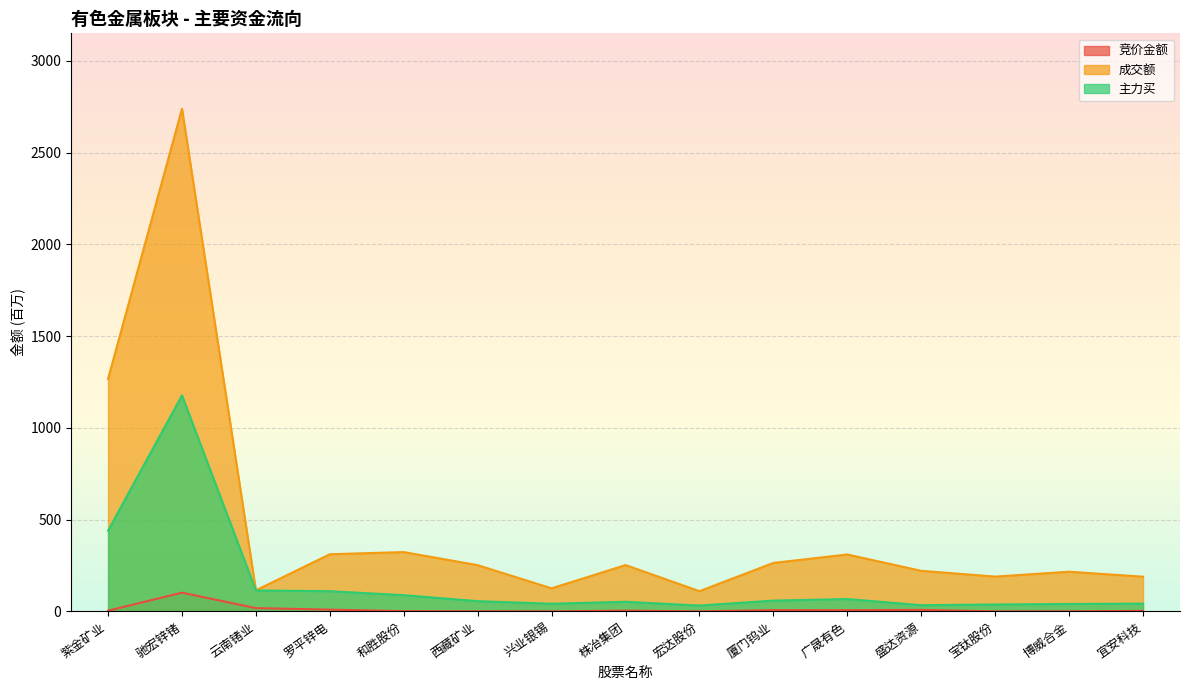

True or false: 竞价金额 and 主力买 intersect in this chart.

False